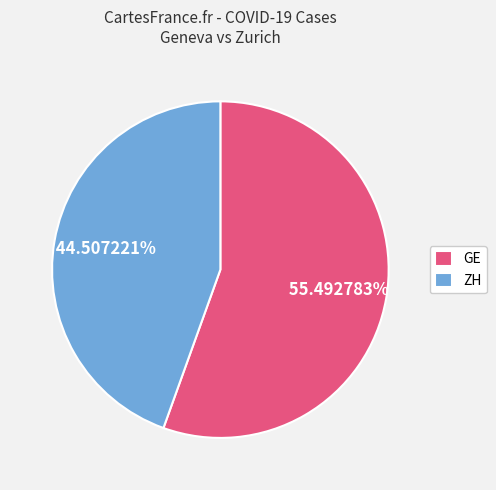

Do ZH and GE together represent more than half of the pie?

Yes